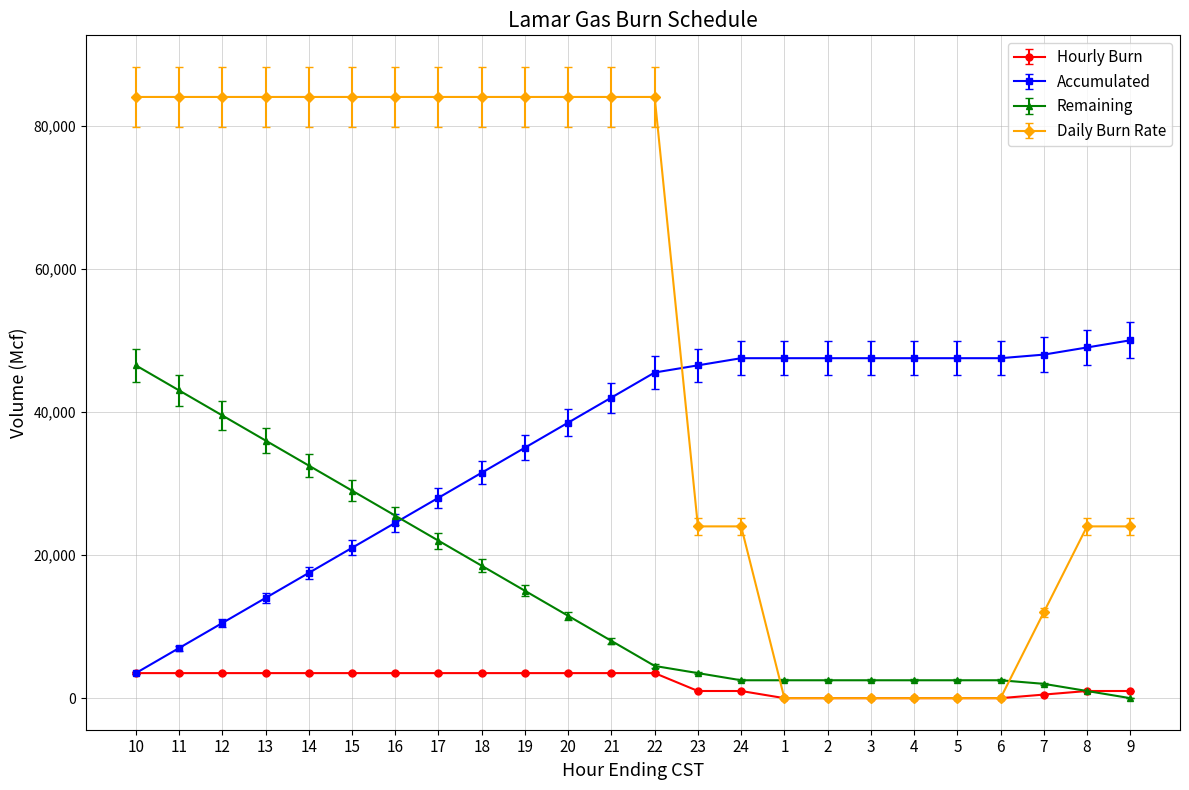

What is the maximum value for Accumulated?

50000